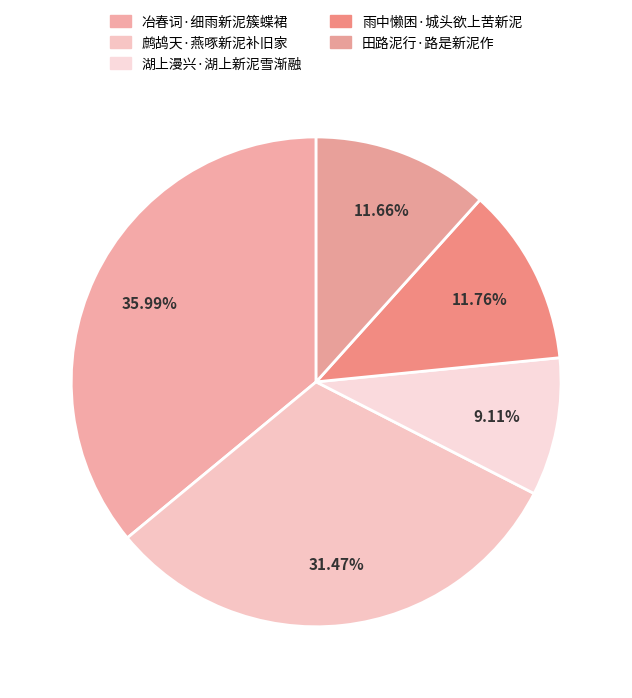

What is the smallest slice in the pie chart?

湖上漫兴·湖上新泥雪渐融